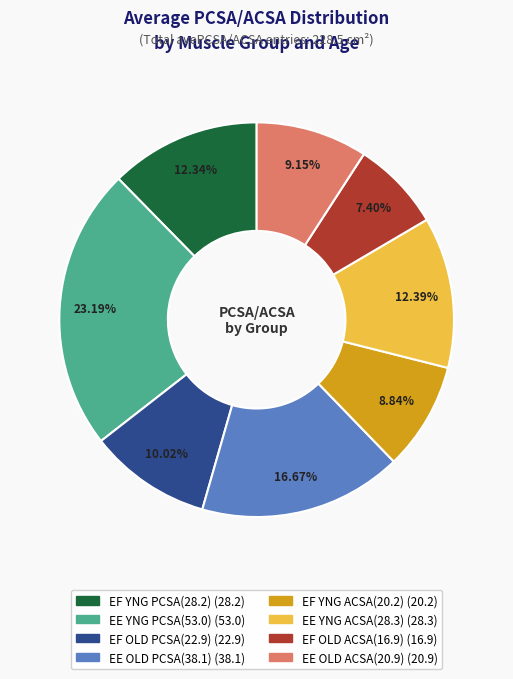

Is it true that EE YNG ACSA(28.3) is 20% of the pie?

False